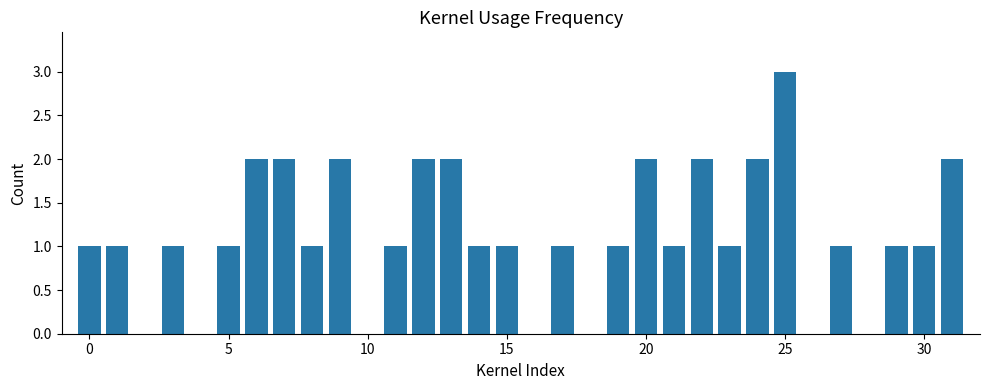

What is the maximum value shown in the chart?

3